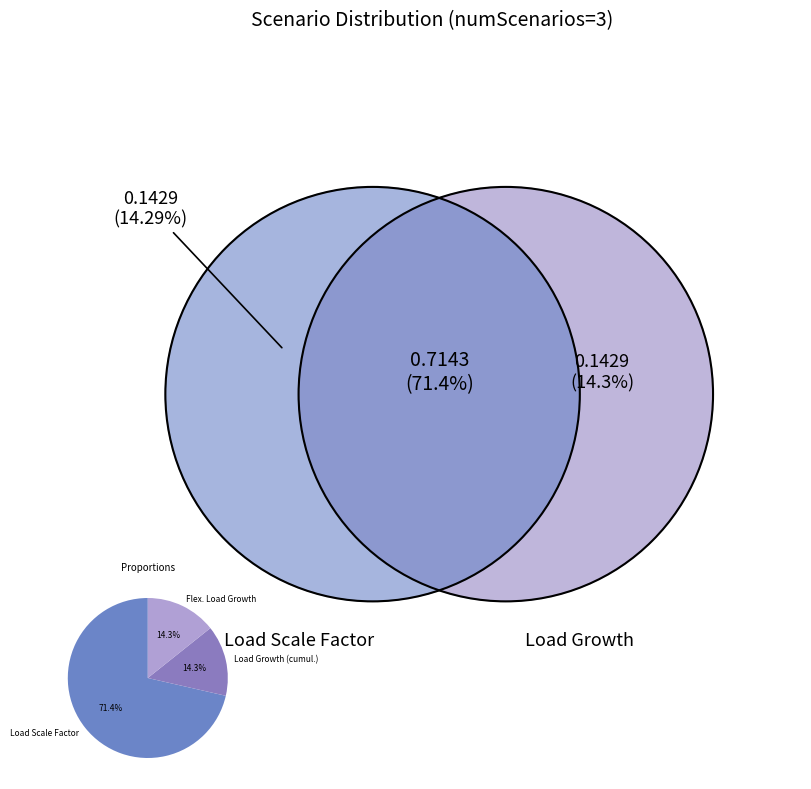

Which slice is the largest?

Load Scale Factor